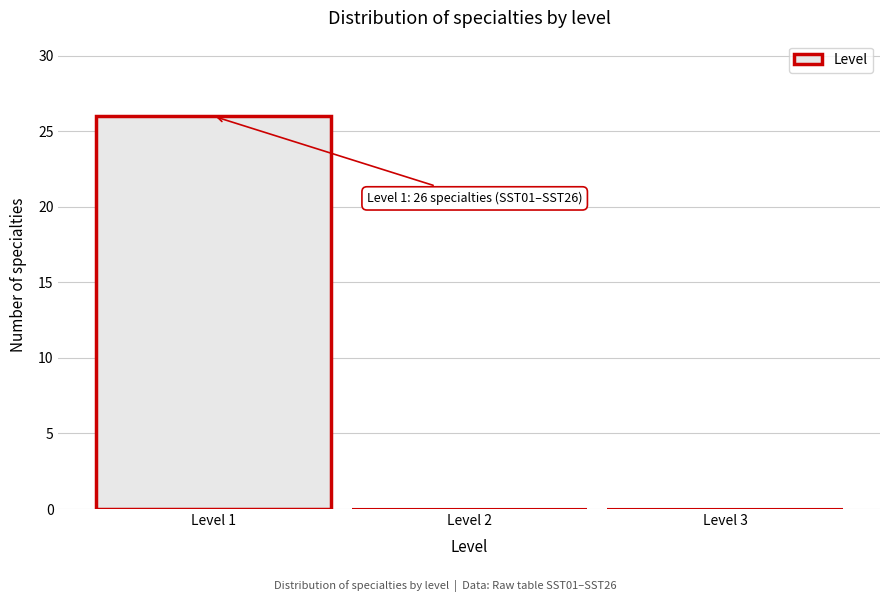

Which range on the x-axis has the tallest bar?

0.5 to 1.5